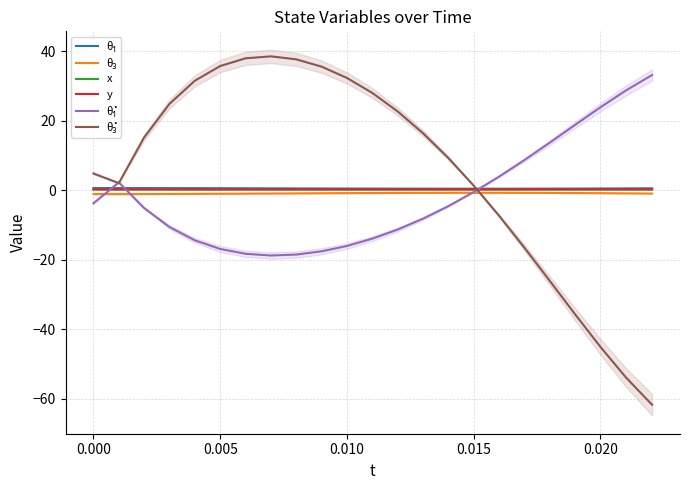

The value of θ₃ at 0.005 is -1.9. True or false?

False